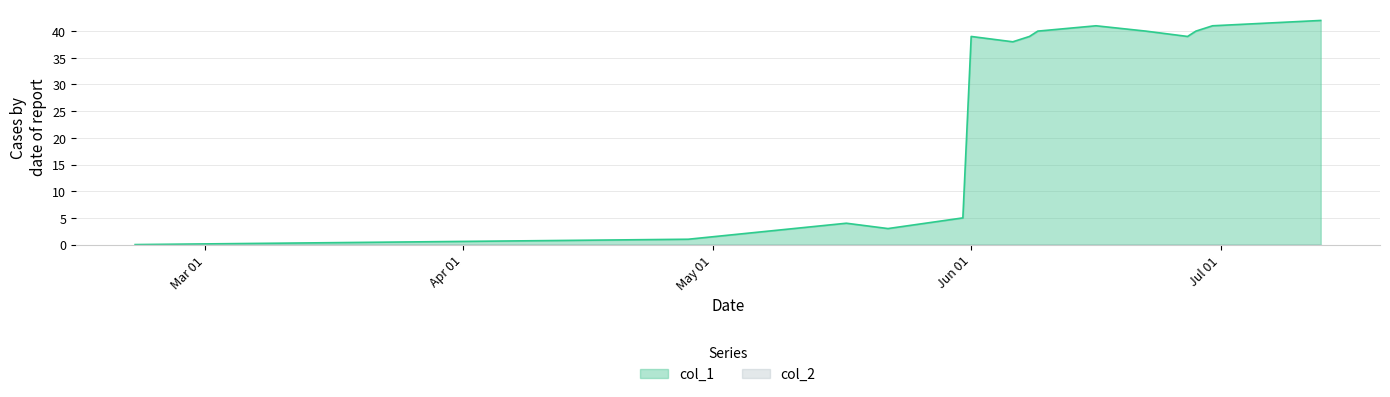

Which series has the largest total across all categories?

col_1